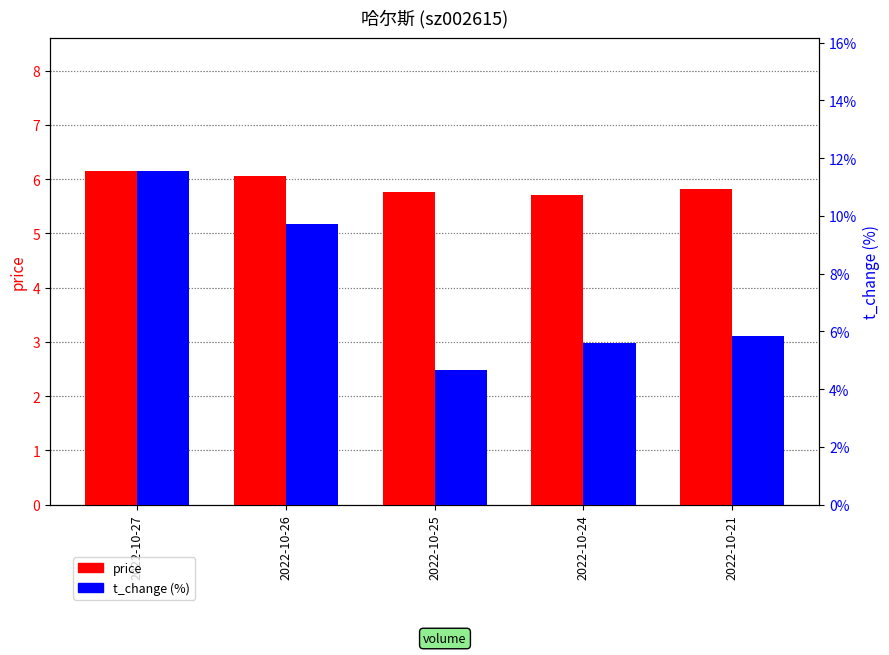

List the series in order of their overall mean, highest first.

t_change (%), price